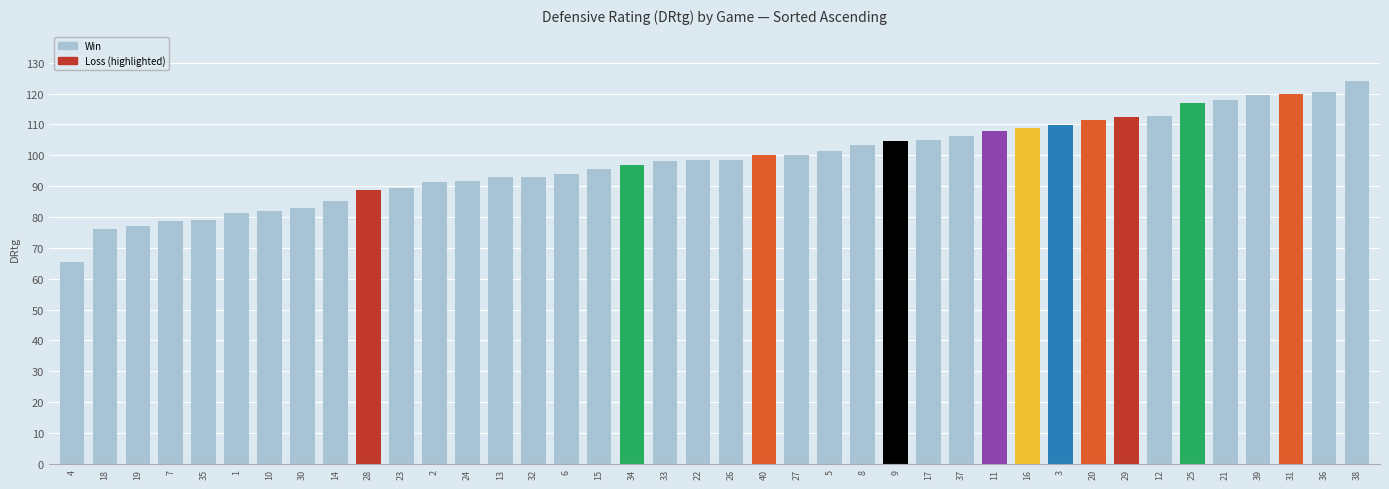

What is the label of the 29th bar from the right?

2